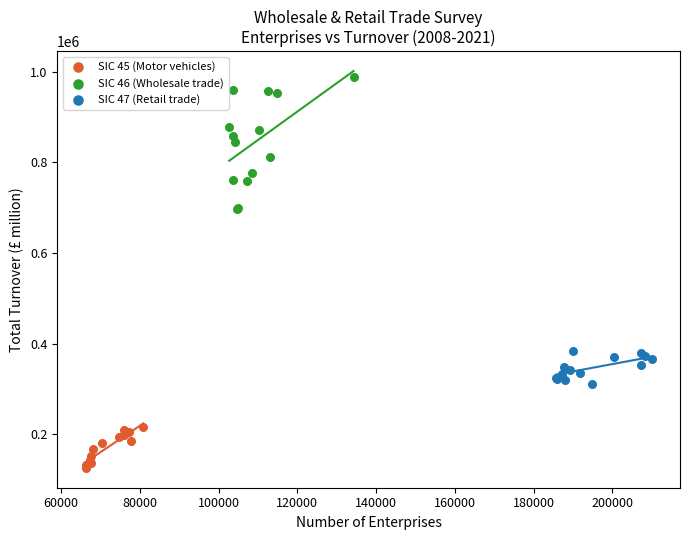

Which series has the widest spread of Y values?

SIC 46 (Wholesale trade)